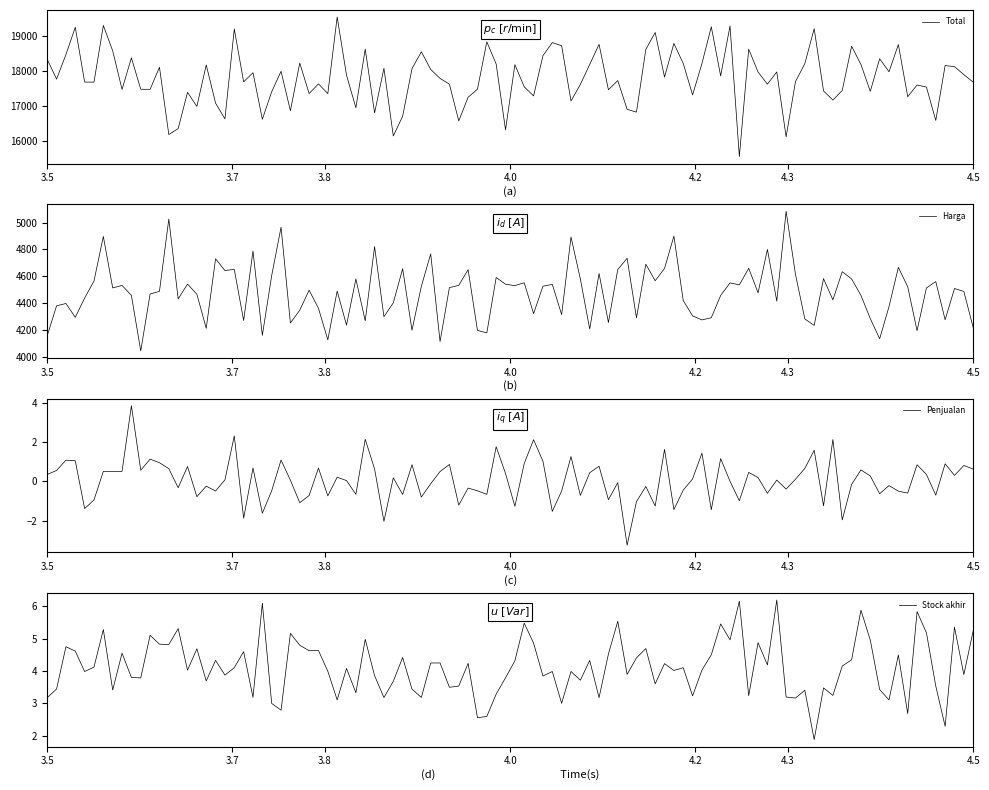

What is the highest value of the Total series?

19557.8